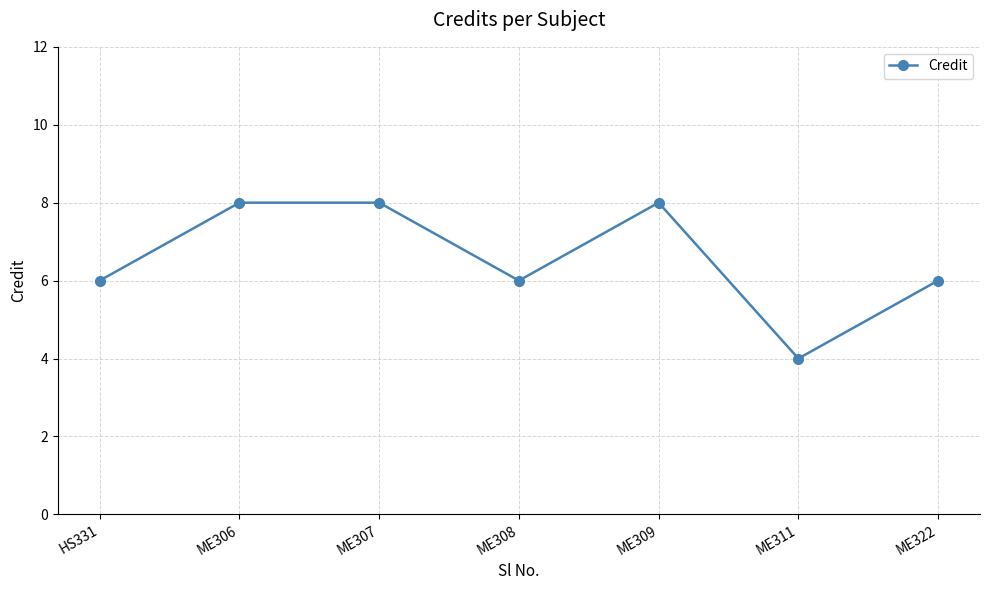

Count the values in the range 6 to 8.

6